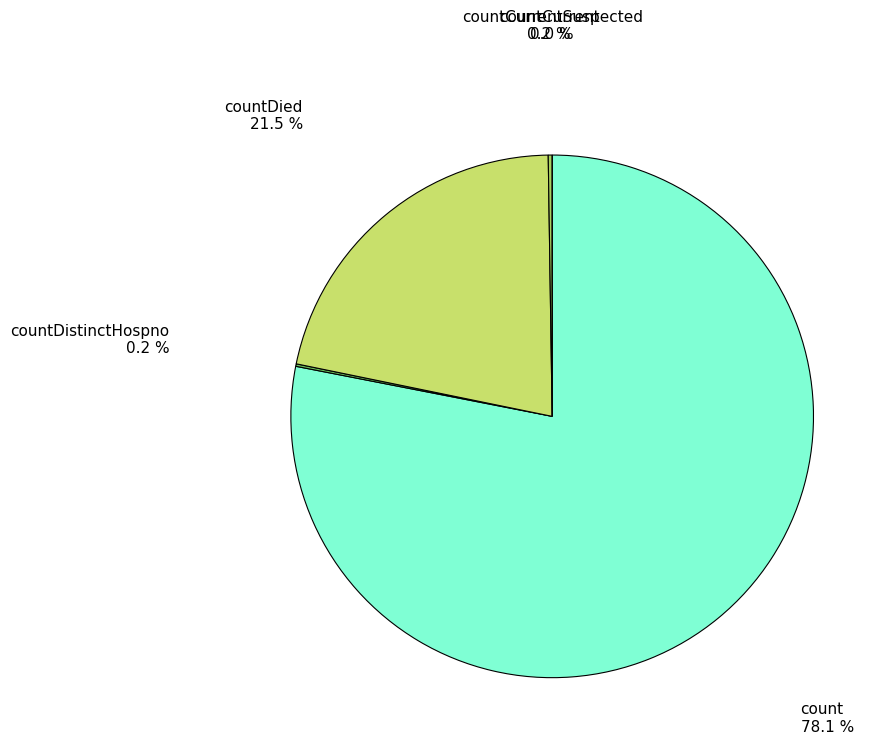

What is the change in value from countDistinctHospno to countDied?

+5319